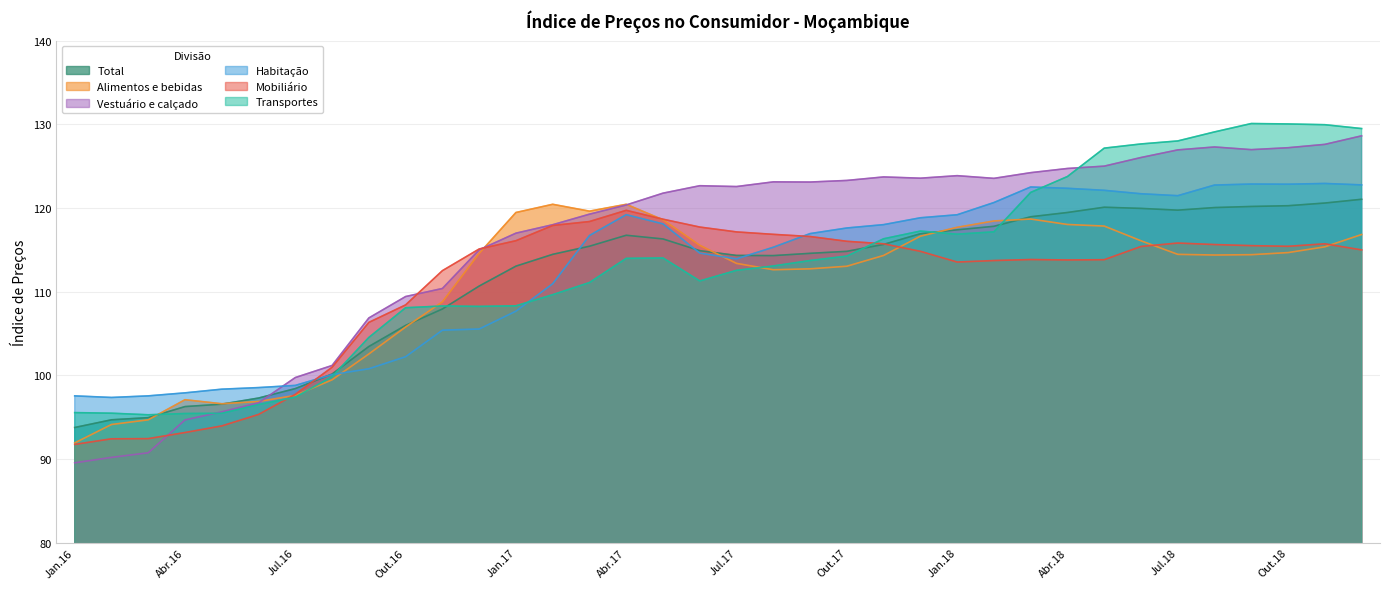

What is the difference between the Total values at Mai.18 and Jun.16?

22.8